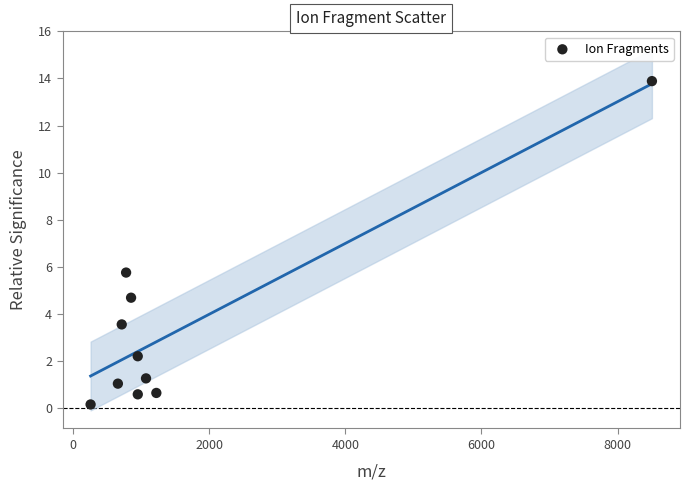

What Y value in the scatter plot is closest to 7?

5.8